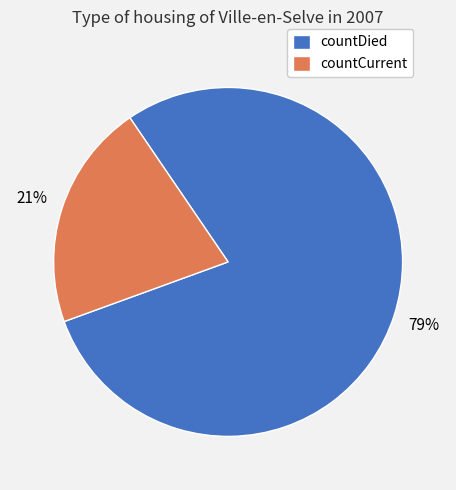

Between countDied and countCurrent, which is larger?

countDied